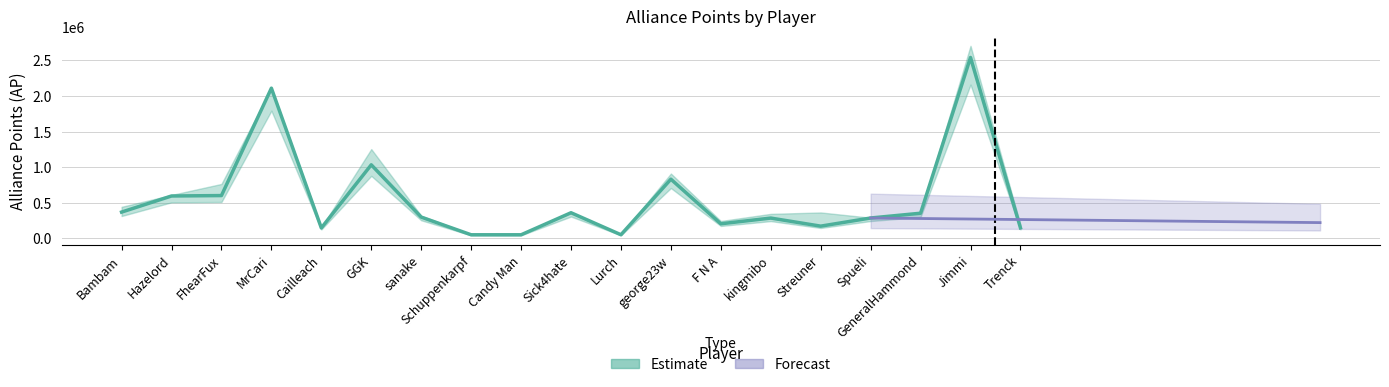

True or false: the data has more than 2 interior local peaks.

True